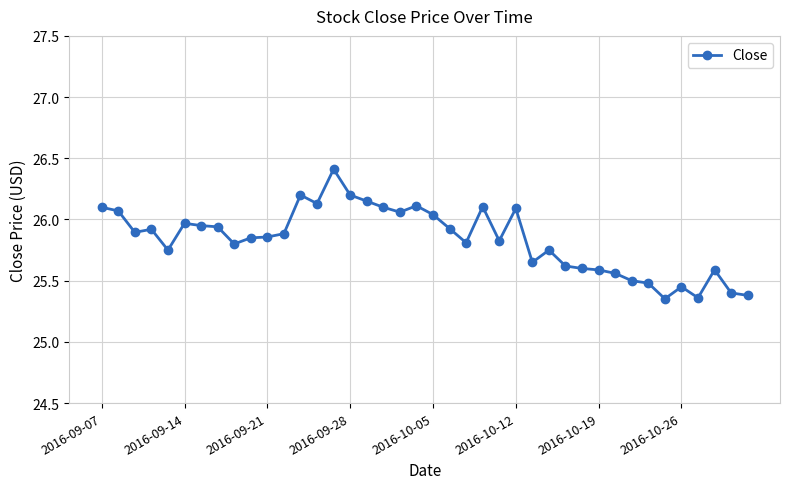

What is the difference between the second highest and minimum values?

0.8